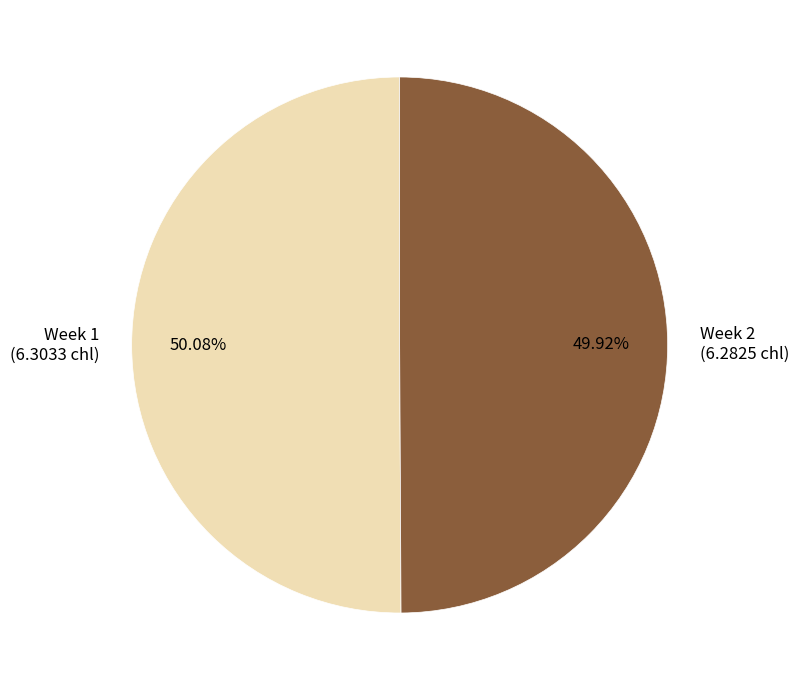

Do Week 1 (6.3033 chl) and Week 2 (6.2825 chl) together represent more than half of the pie?

Yes